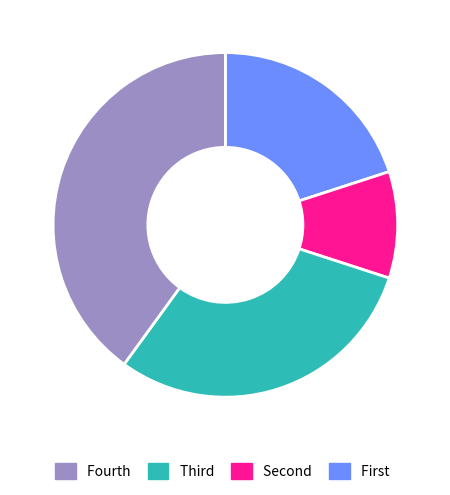

Is there a majority slice in this chart?

No